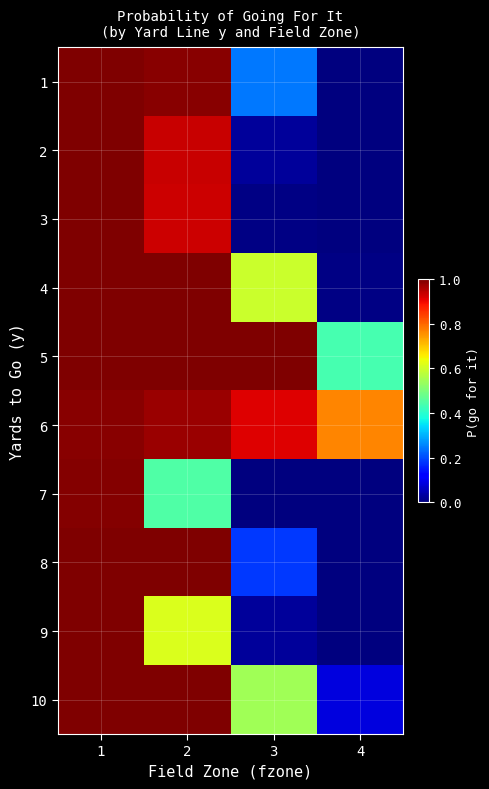

Rank the series at 1 from lowest to highest value.

6, 7, 9, 1, 2, 3, 4, 5, 8, 10